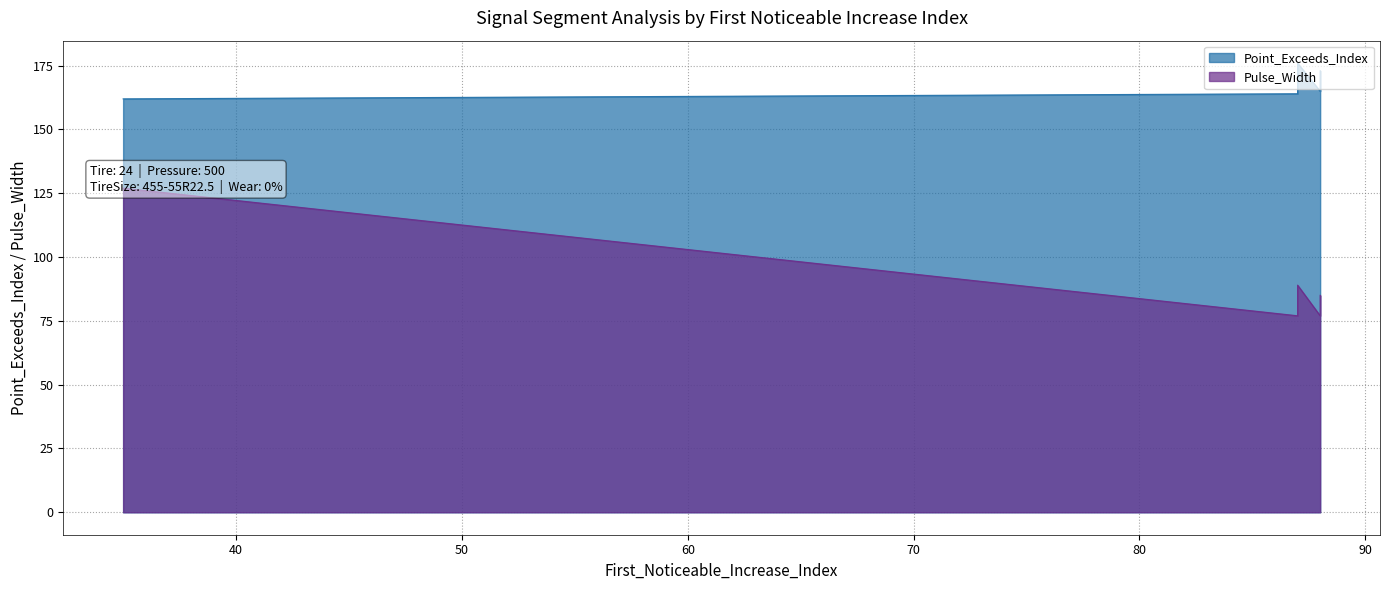

Which has a higher value, segment 5 or segment 2?

segment 2